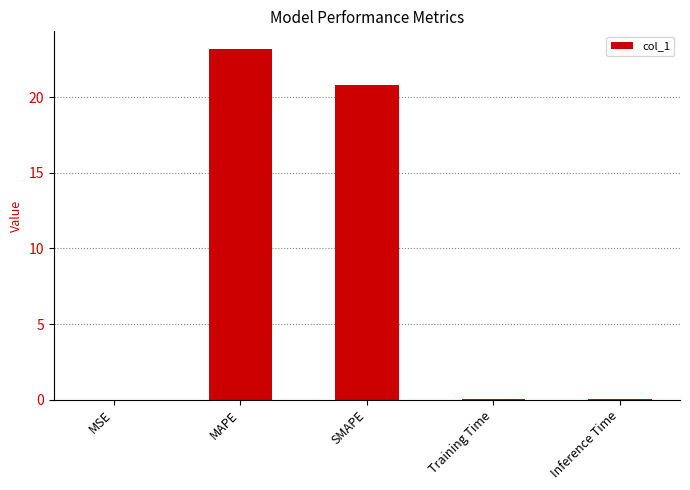

At which label is the value closest to 11?

SMAPE